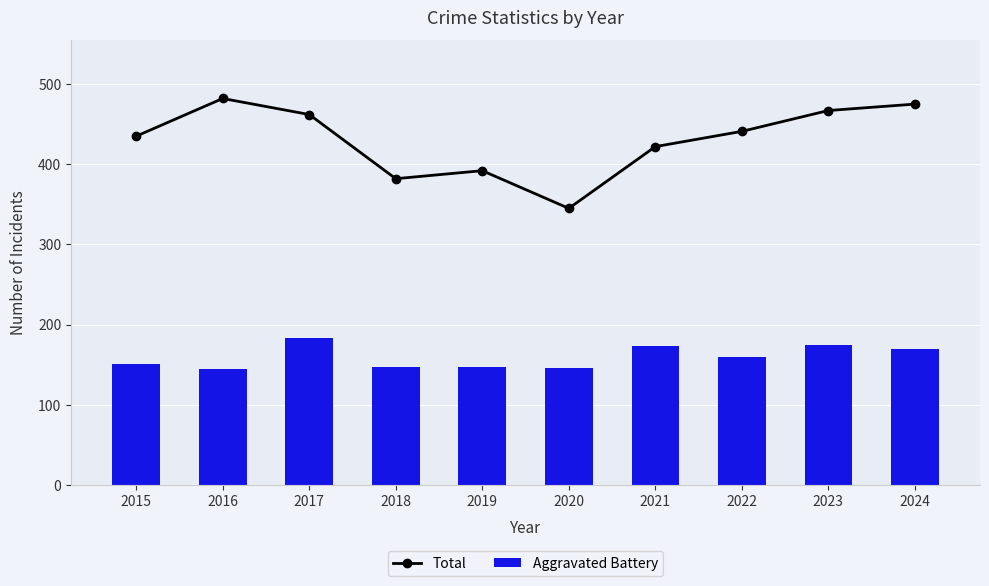

List the series in order of their peak value, highest first.

Total, Aggravated Battery